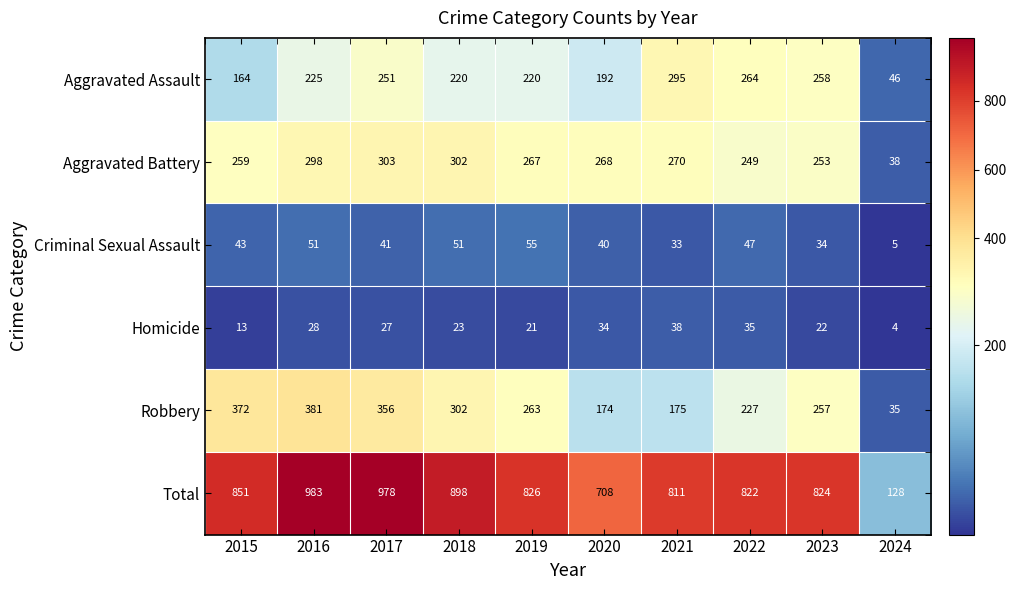

True or false: Aggravated Battery has a value of 432 at 2022.

False